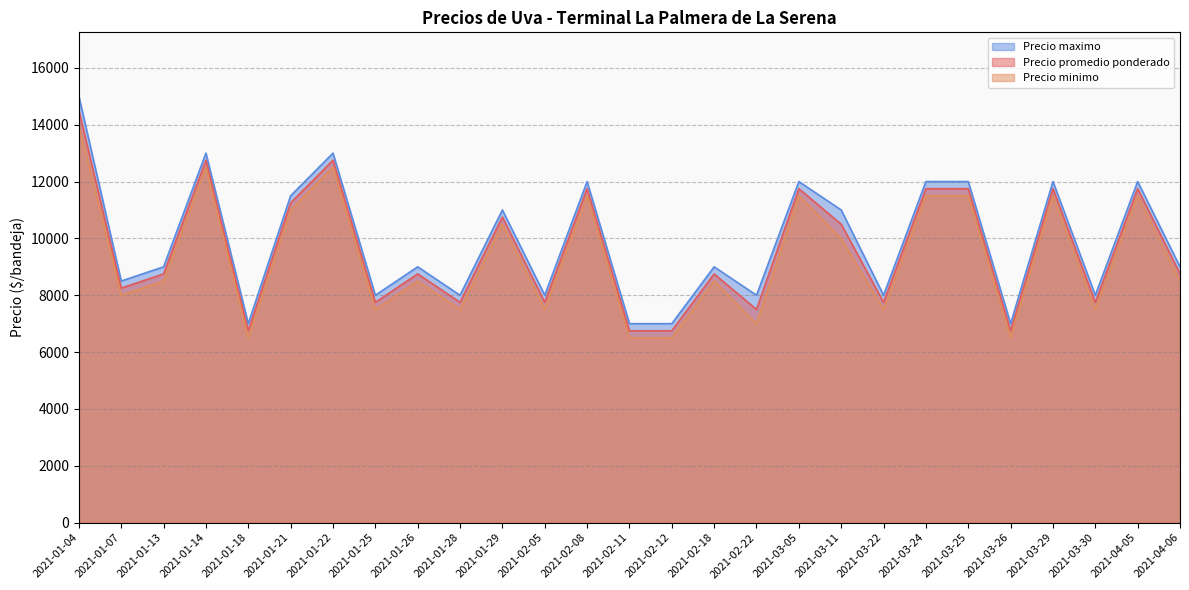

How many distinct data groups are displayed?

3